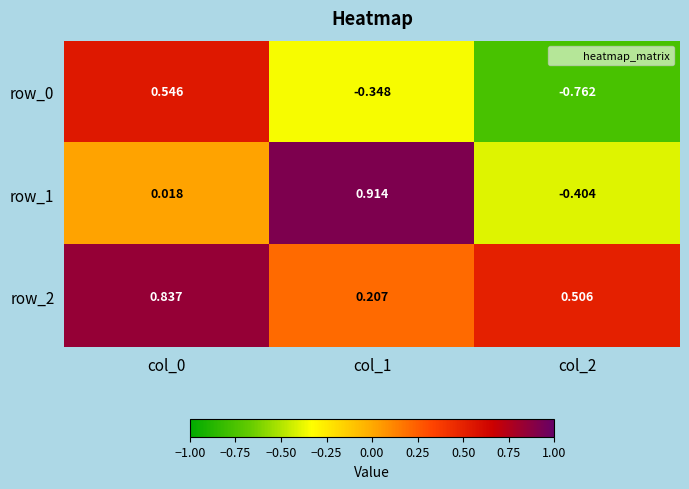

Is it true that row_2 equals 0.8 at col_0?

True